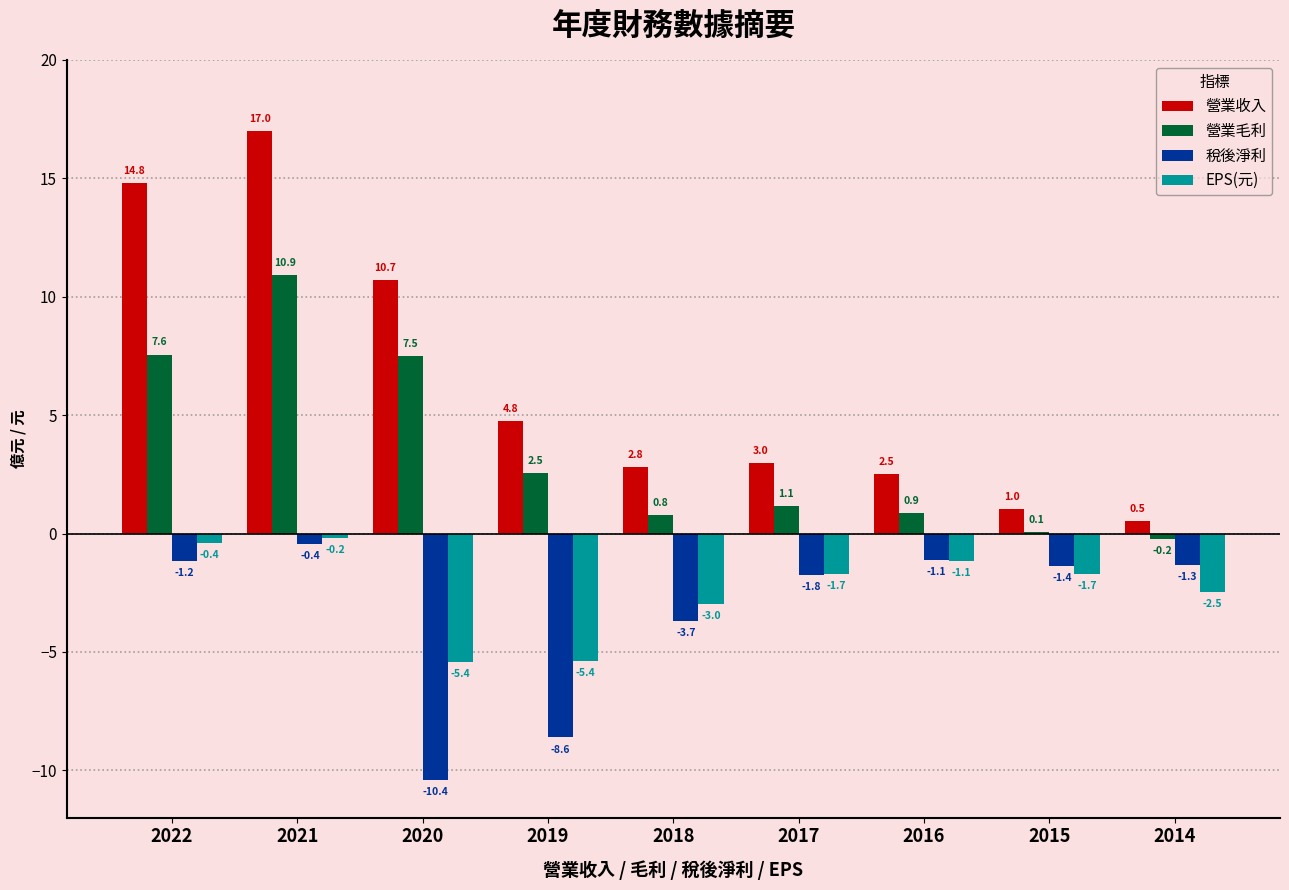

Which label corresponds to the largest value in the chart?

2021